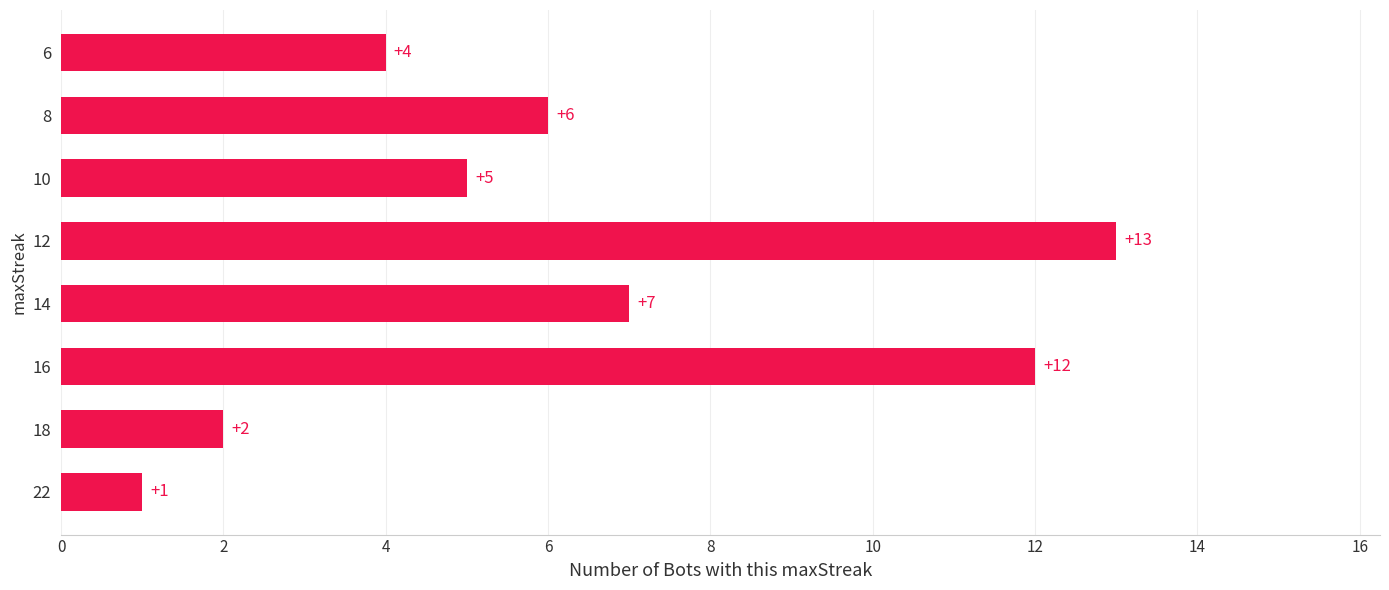

What is the average value?

6